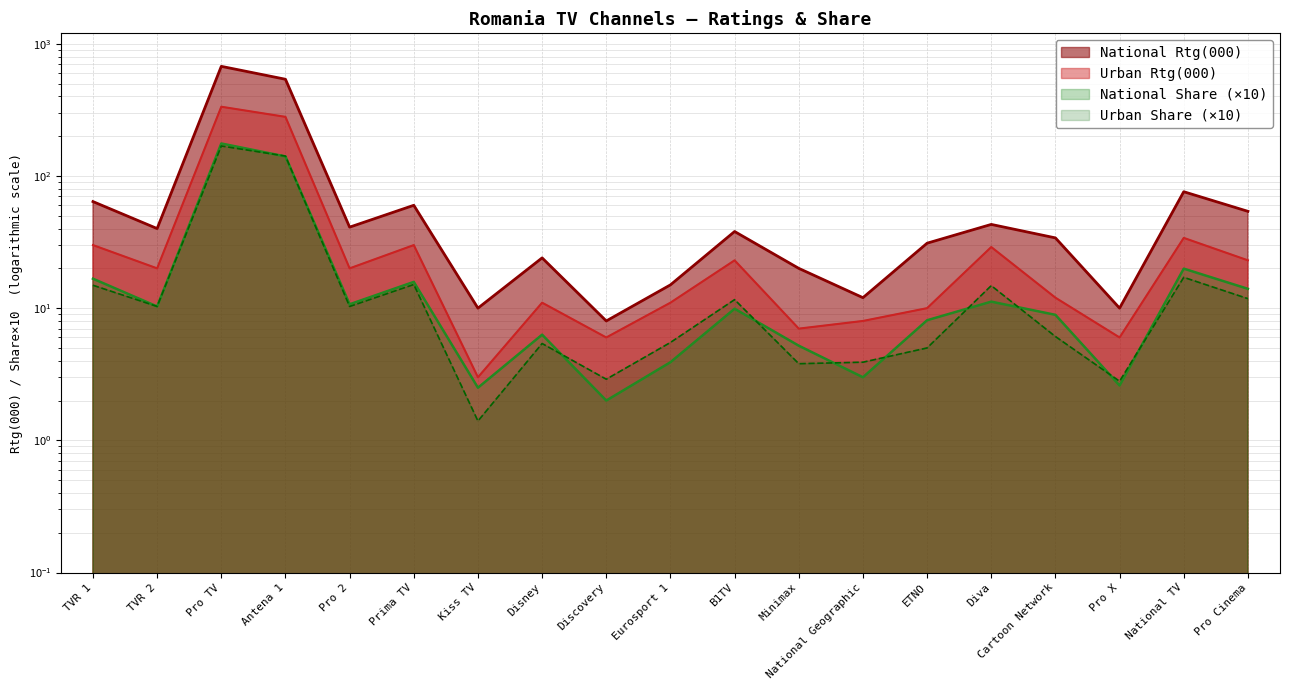

What value does the National Rtg(000) series have at Eurosport 1?

15.0